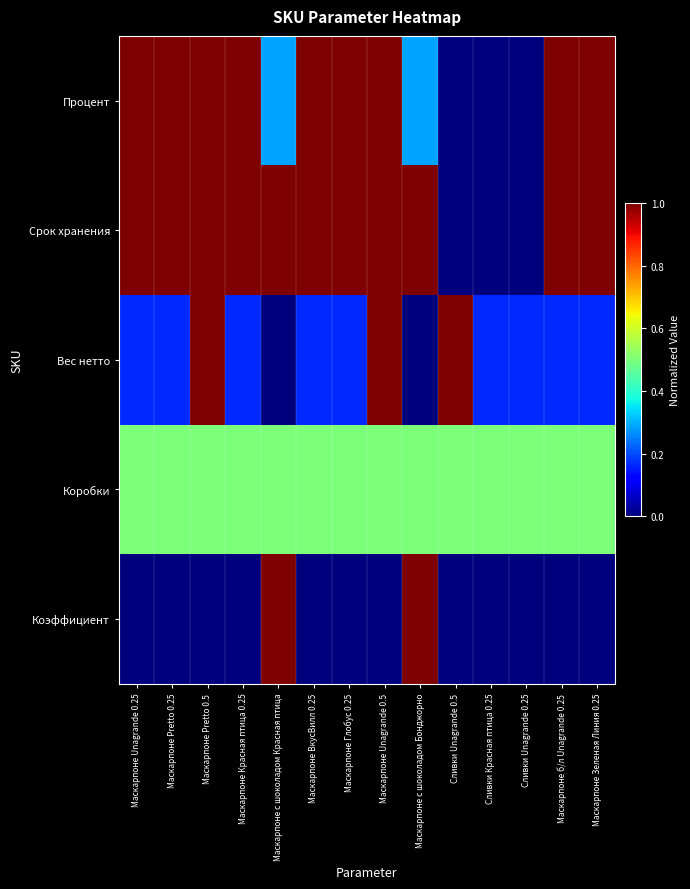

What is the greatest value displayed?

1.0